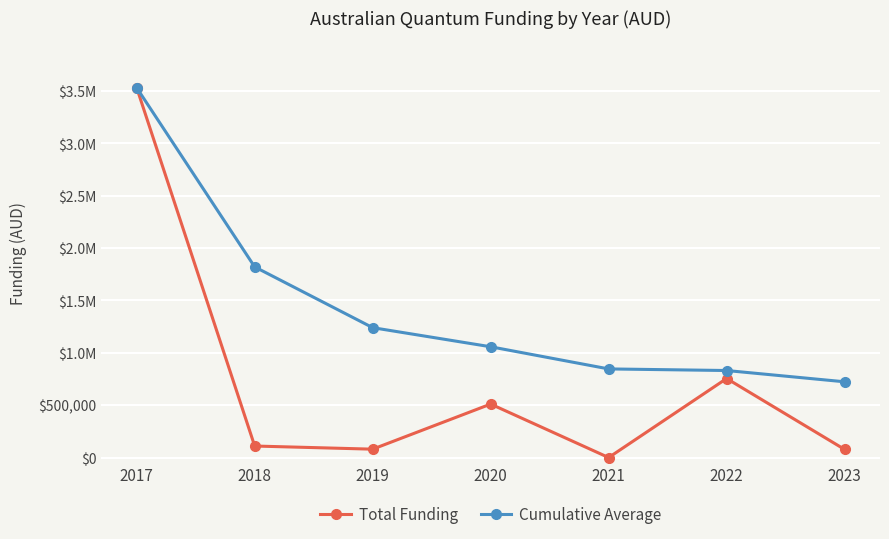

Reading left to right, list all the values displayed in this chart.

Total Funding: 2017=3530453.1	2018=110000.0	2019=80000.0	2020=510537.6	2021=0.0	2022=754655.0	2023=77500.0
Cumulative Average: 2017=3530453.1	2018=1820226.5	2019=1240151.0	2020=1057747.7	2021=846198.1	2022=830940.9	2023=723306.5